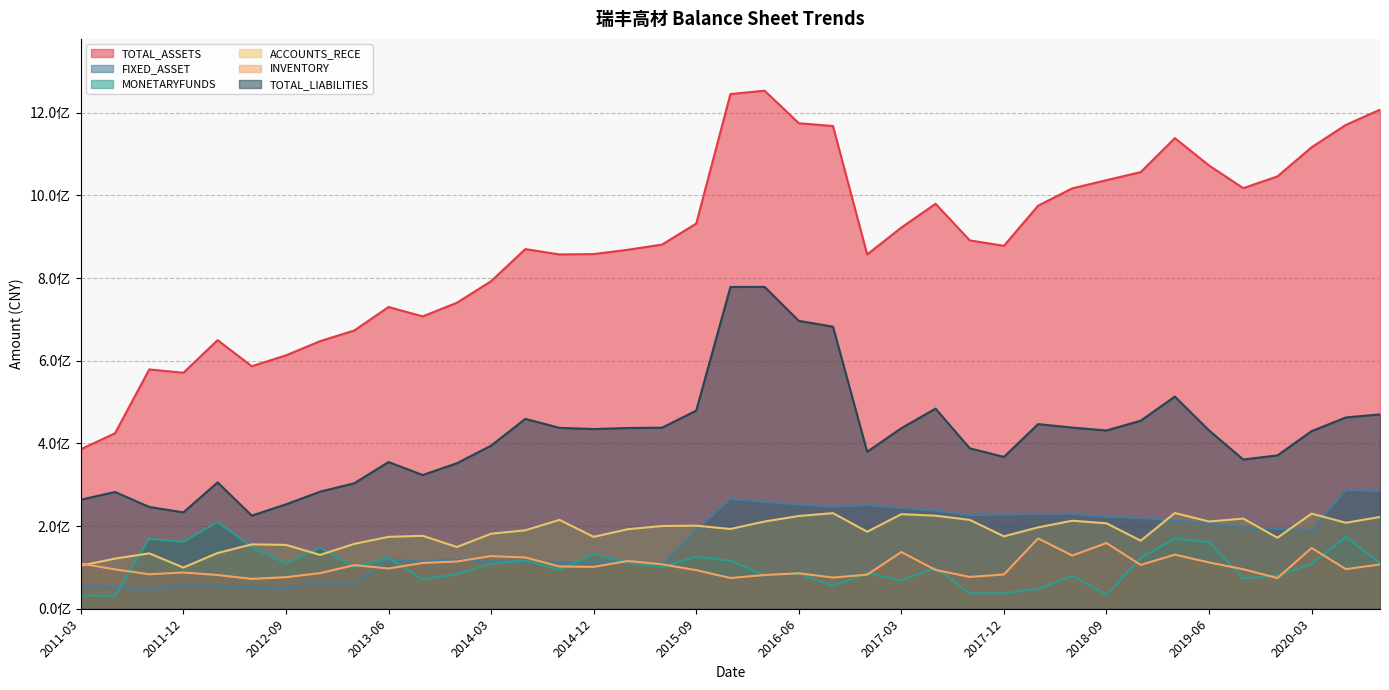

Is the value of ACCOUNTS_RECE at 2020-06 greater than the value of INVENTORY at 2016-03?

Yes